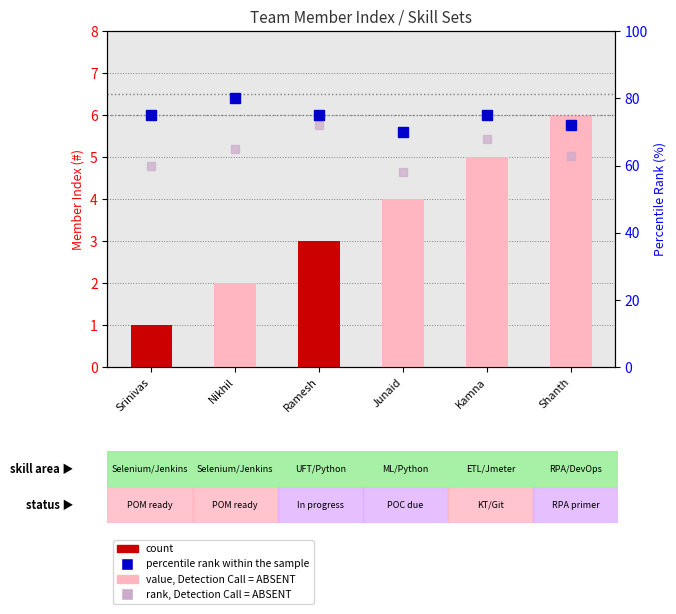

Are the bars horizontal?

No